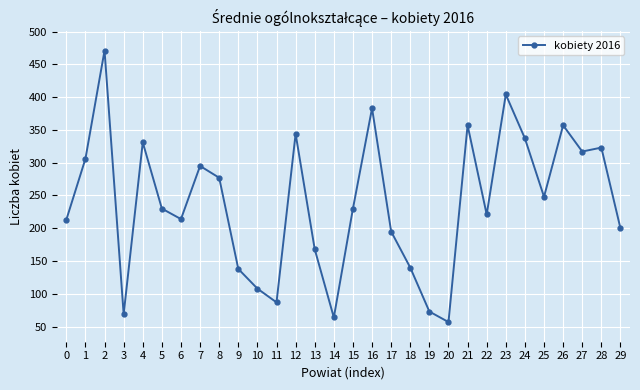

At which label does the data first exceed 230?

1